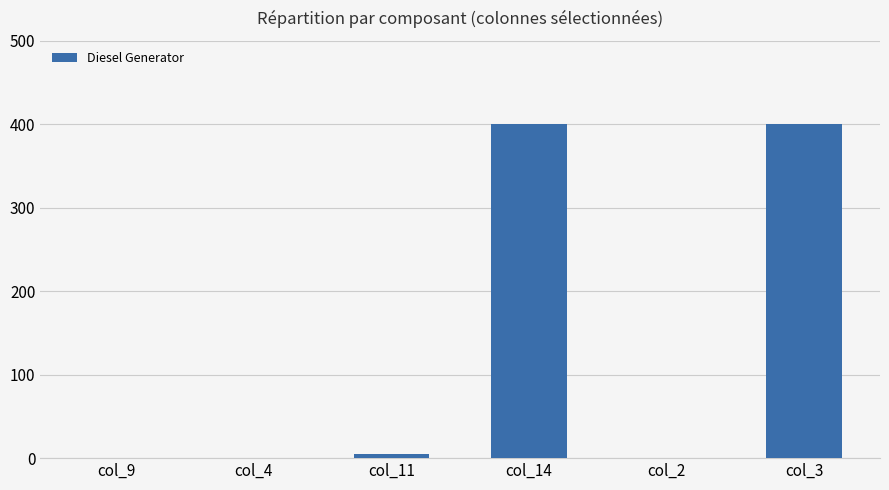

What is the average value?

134